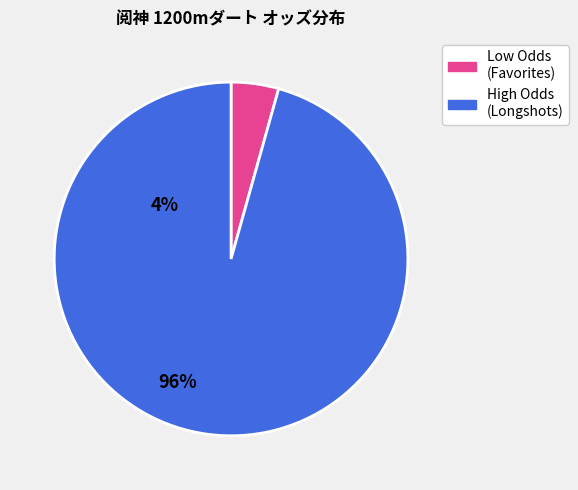

Does any single category account for the majority?

Yes